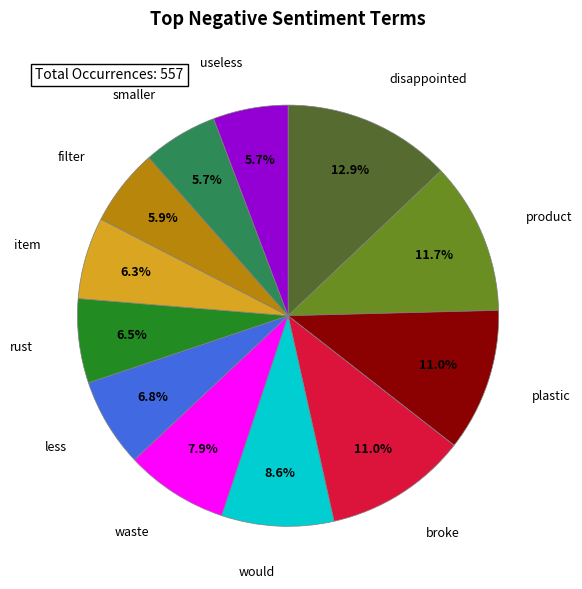

How many slices are in this pie chart?

12